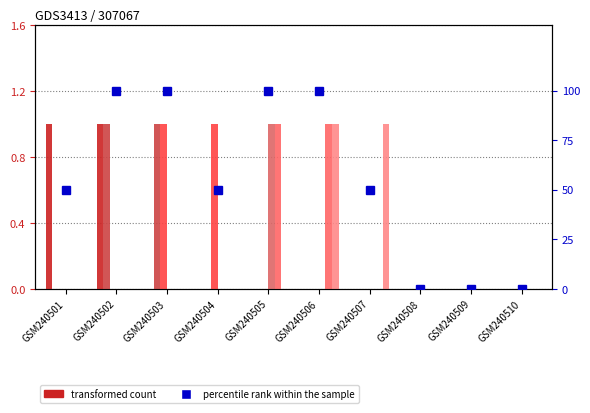

Reading right to left, transcribe all the data shown in this chart.

GSM240510=0	GSM240509=0	GSM240508=0	GSM240507=50	GSM240506=100	GSM240505=100	GSM240504=50	GSM240503=100	GSM240502=100	GSM240501=50